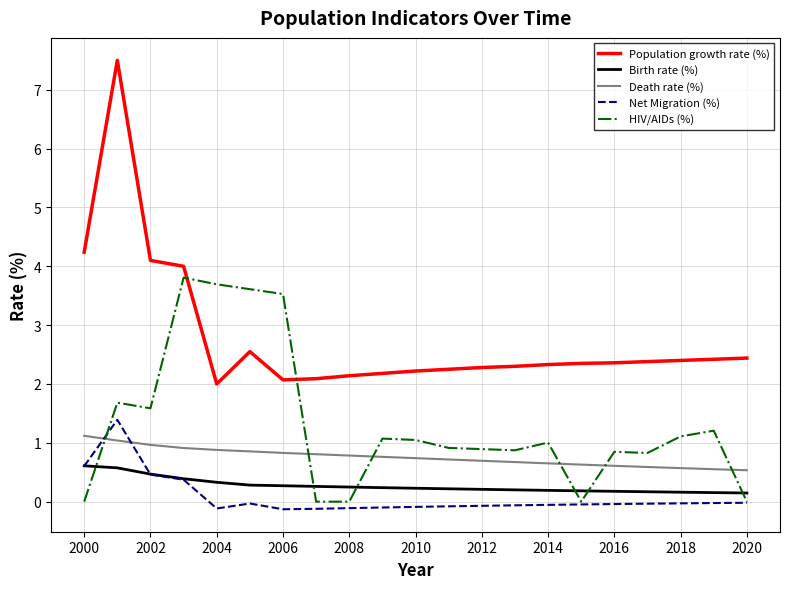

True or false: Death rate (%) and Population growth rate (%) intersect in this chart.

False